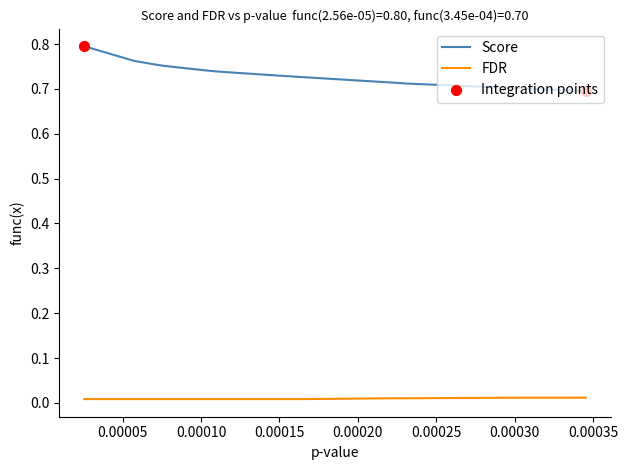

At how many categories does at least one series exceed 0?

20